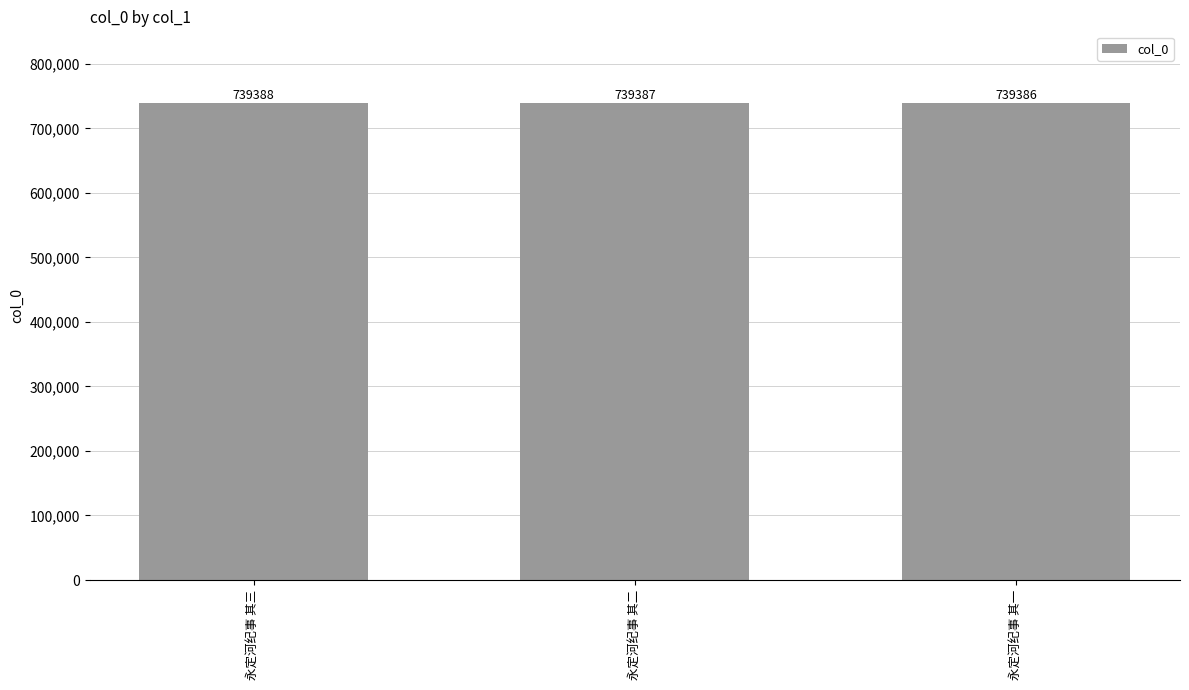

Is it true that the value at 永定河纪事 其二 is 739387?

True